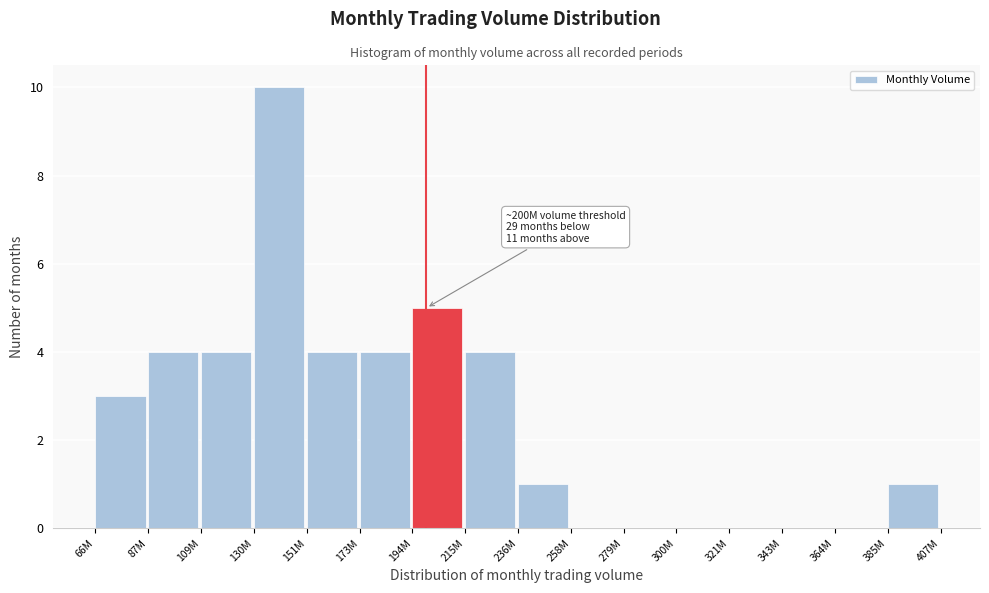

Reading left to right, list all the values displayed in this chart.

66M=3	87M=4	109M=4	130M=10	151M=4	173M=4	194M=5	215M=4	236M=1	258M=0	279M=0	300M=0	321M=0	343M=0	364M=0	385M=1